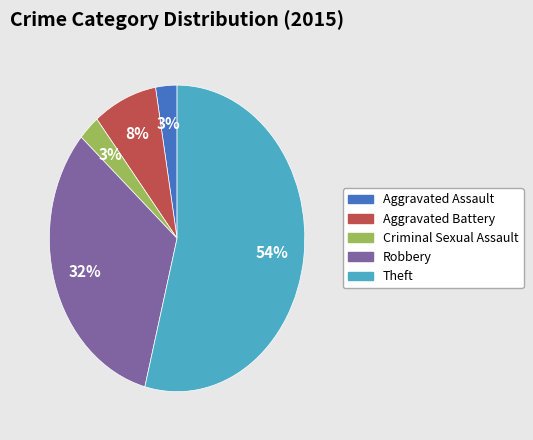

Between Robbery and Aggravated Assault, which is larger?

Robbery